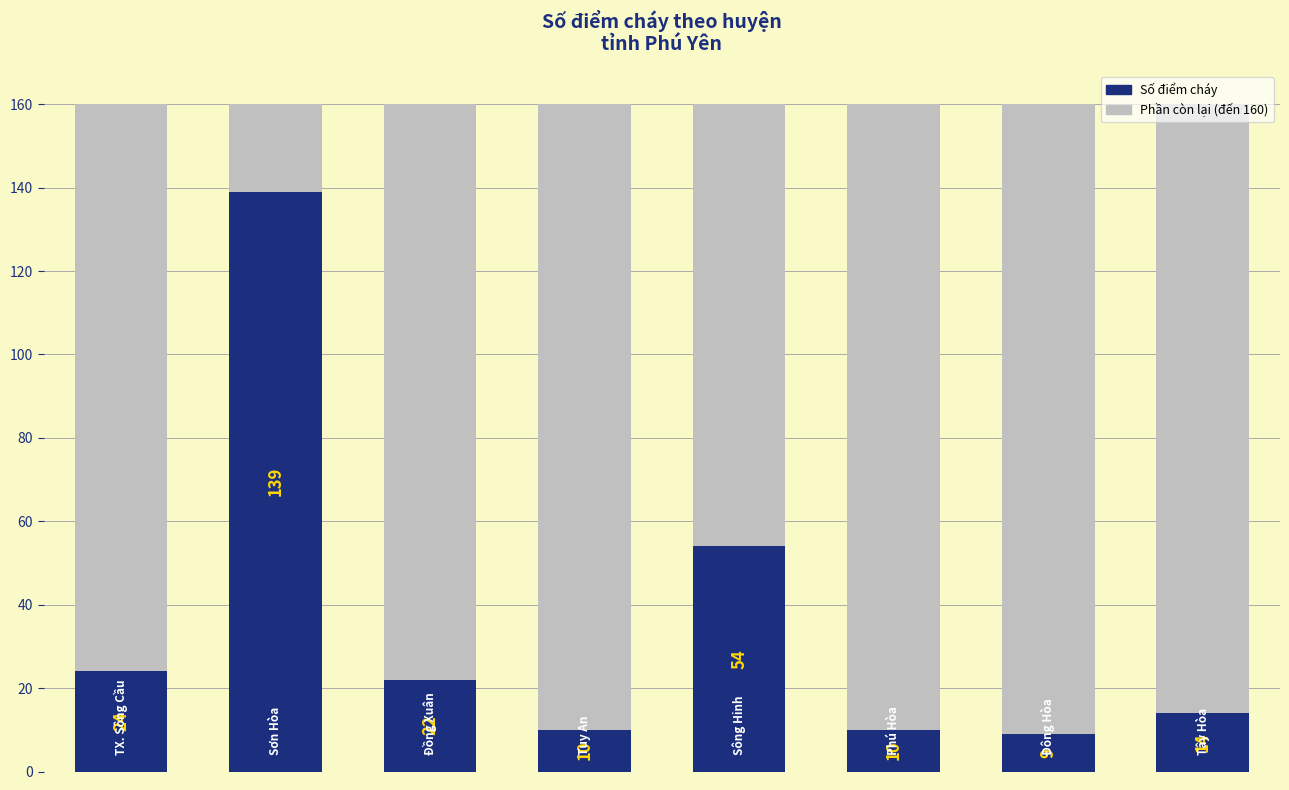

What is the change in value from 3 to 6?

-1